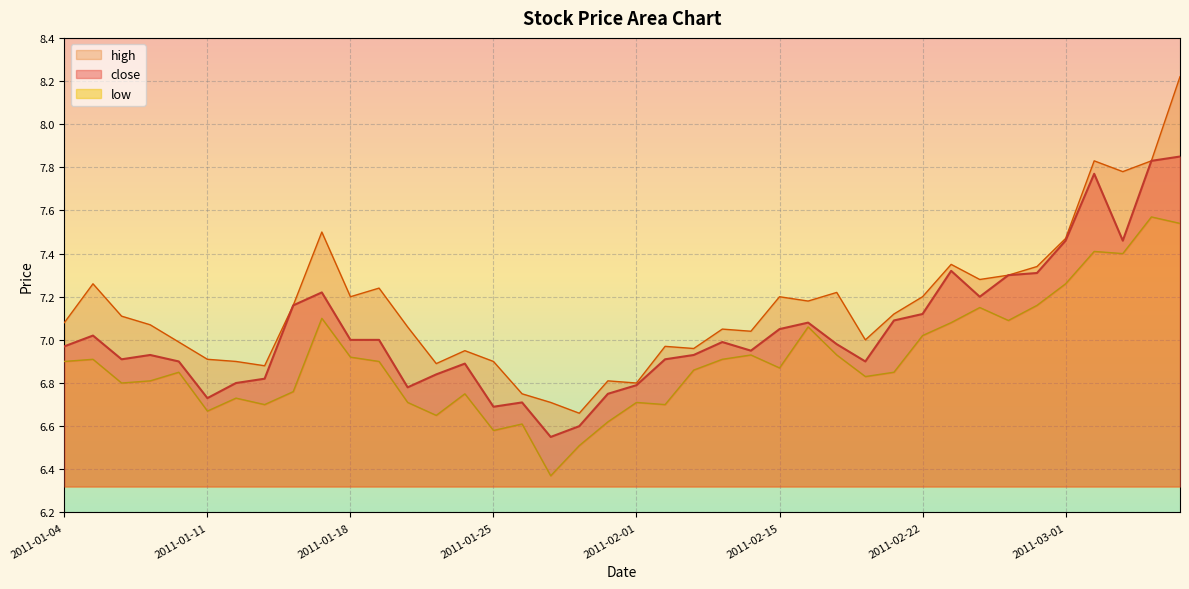

Which label corresponds to the smallest value in the chart?

2011-01-27